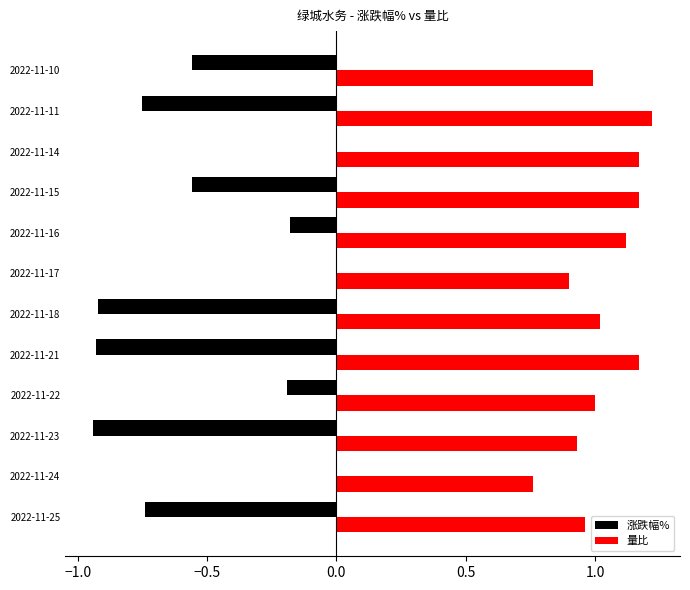

The 涨跌幅% series shows 0.0 at 2022-11-14. True or false?

True